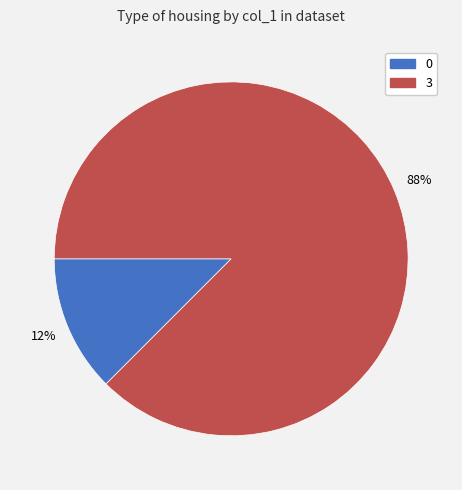

Between 0 and 3, which is larger?

3